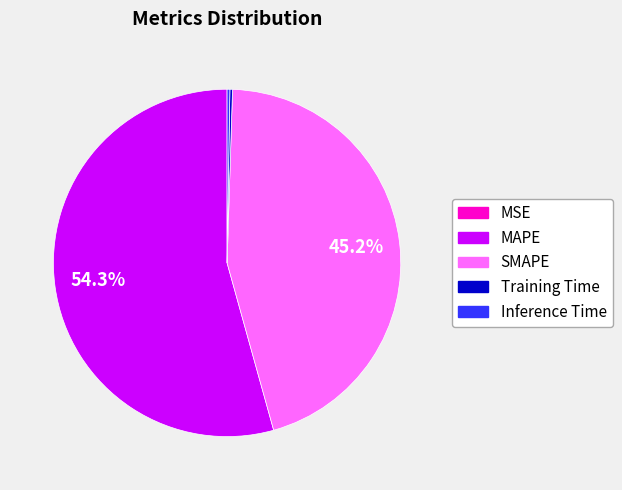

Does MAPE represent more than half of the total?

Yes